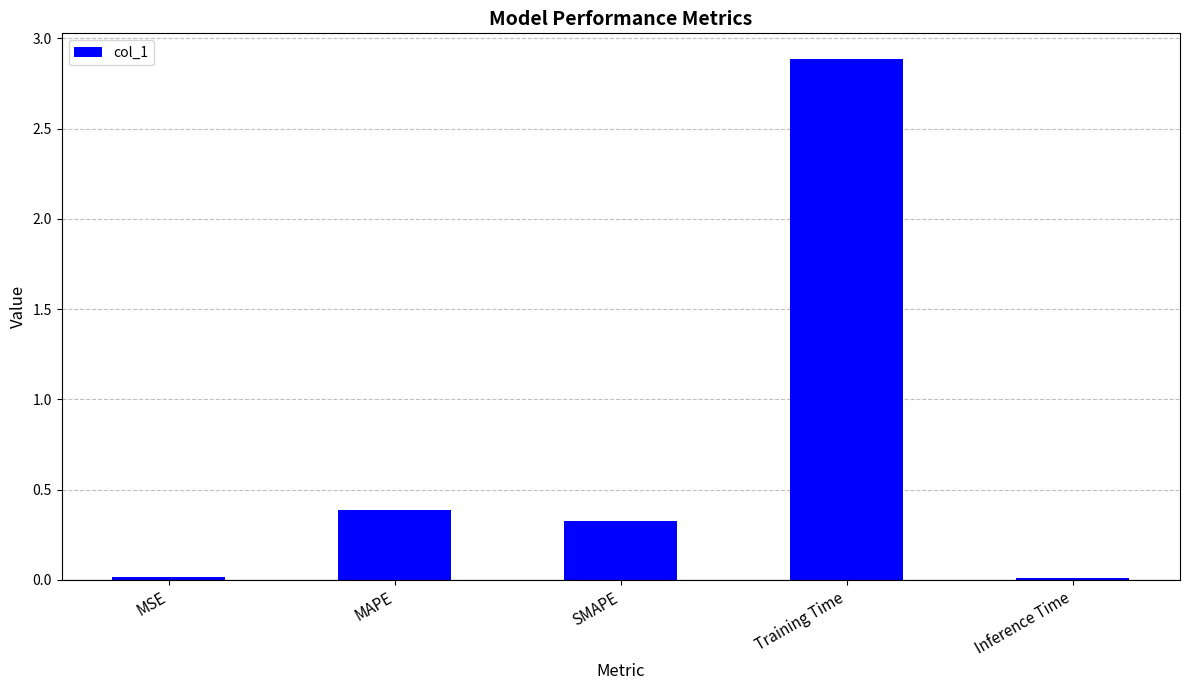

What is the difference between the maximum and minimum values?

2.9